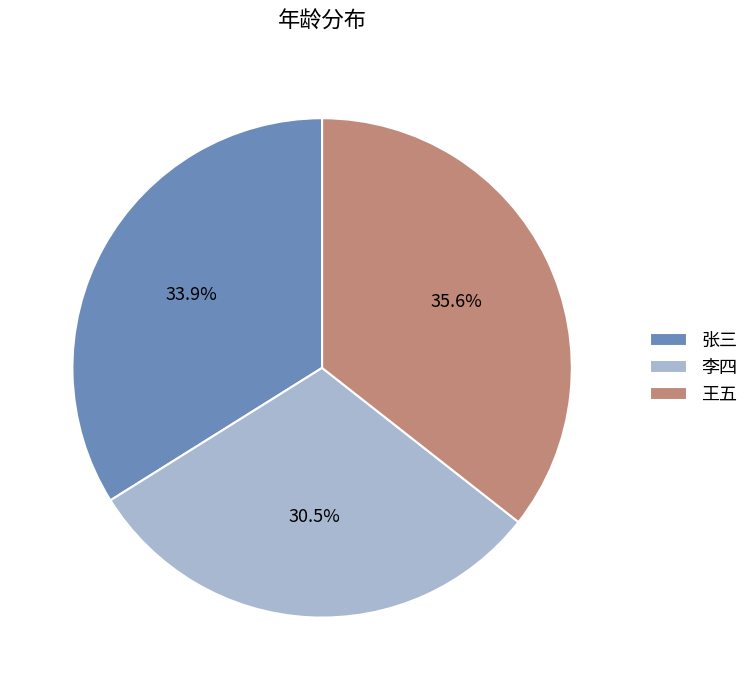

Does any single category account for the majority?

No